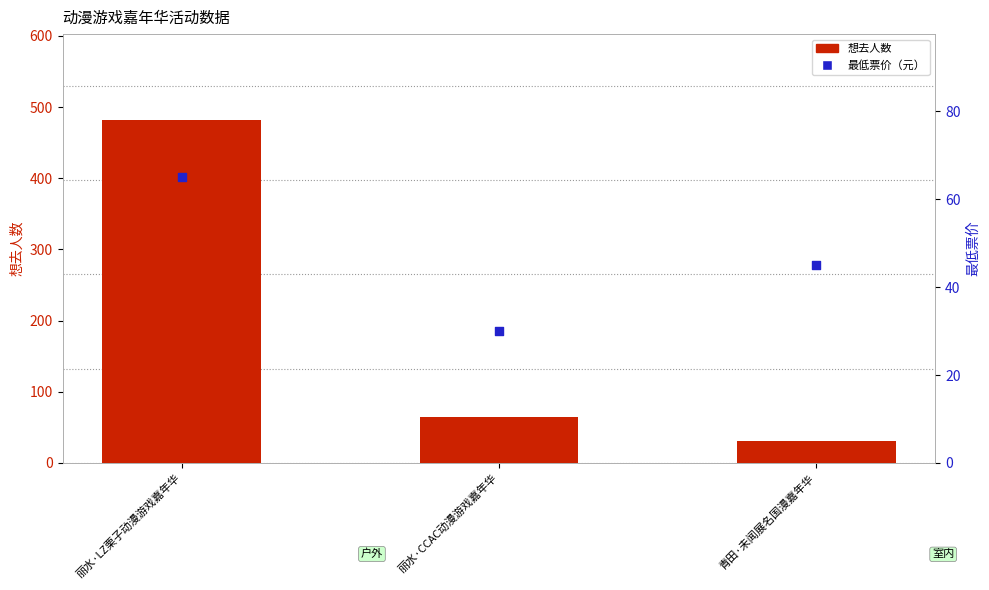

Which series contains the lowest Y value?

最低票价